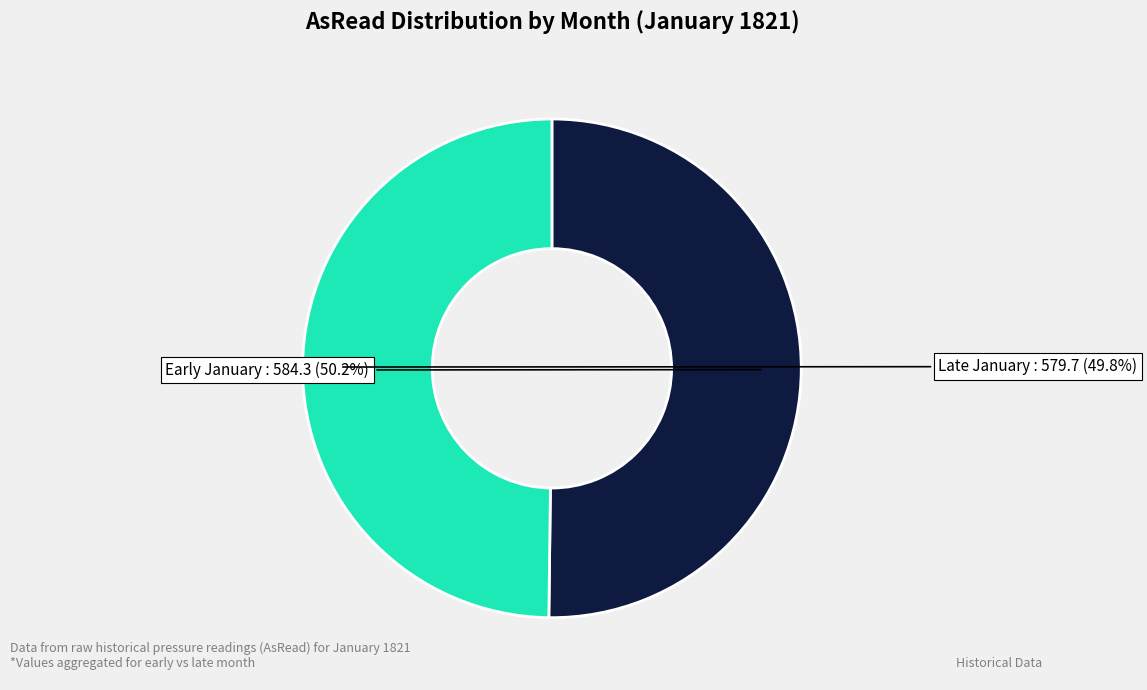

Is there a majority slice in this chart?

Yes